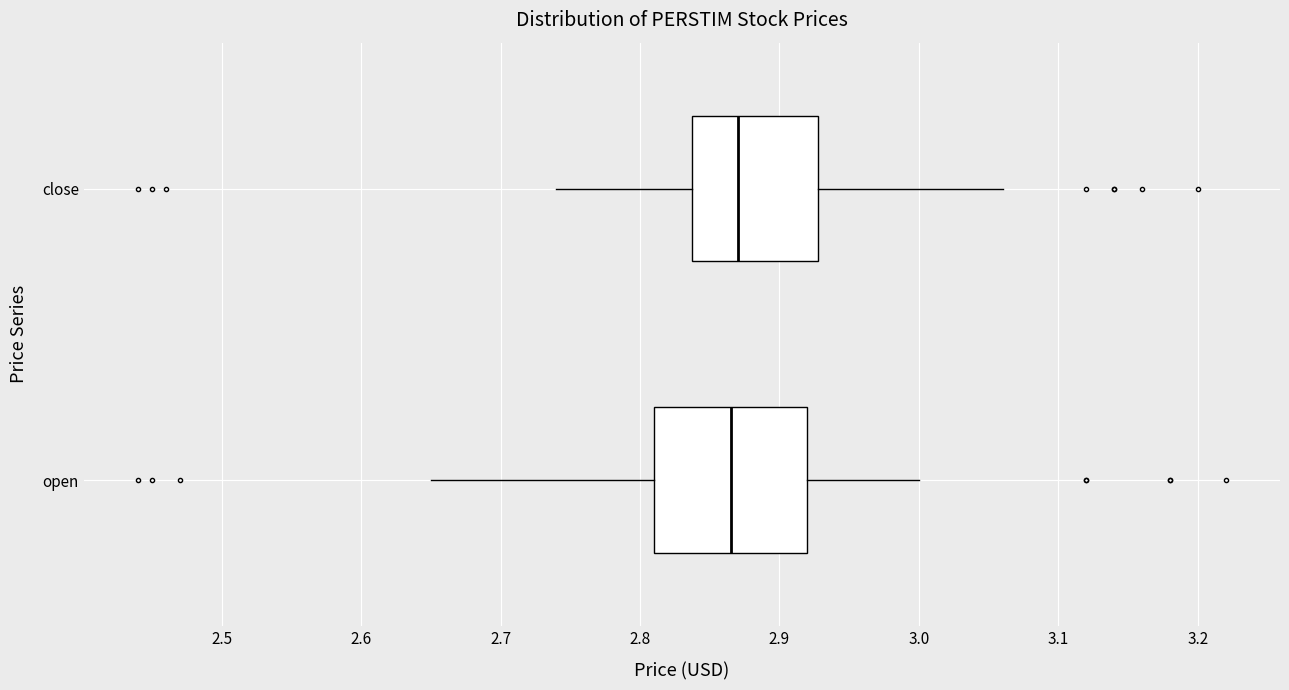

Which box is the widest, from its left edge to its right edge?

open